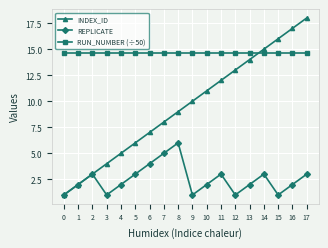

What are all the series names shown in the legend?

INDEX_ID, REPLICATE, RUN_NUMBER (÷50)